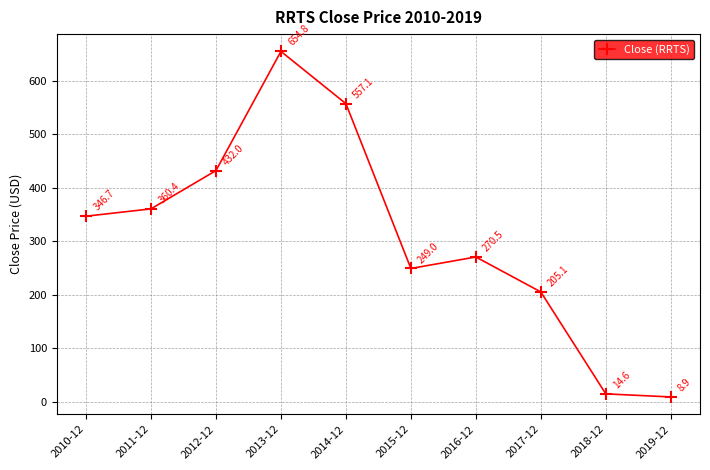

What is the greatest value displayed?

654.8